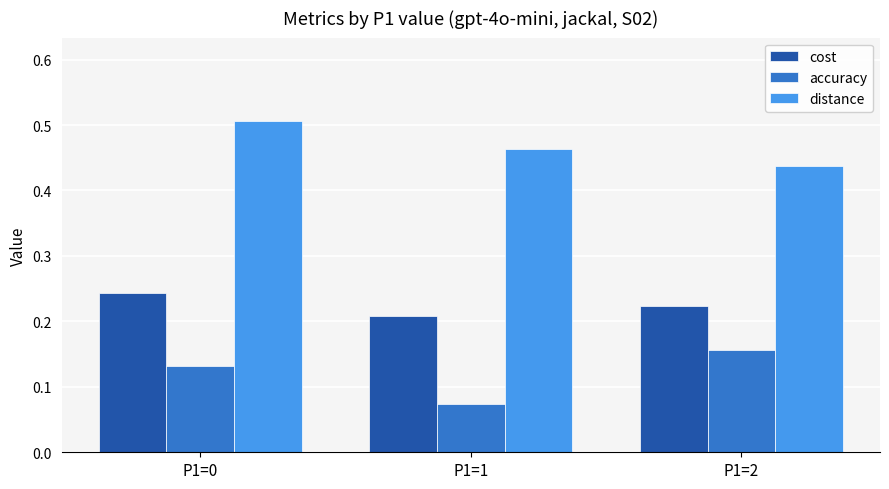

The cost series shows 0.3 at P1=1. True or false?

False